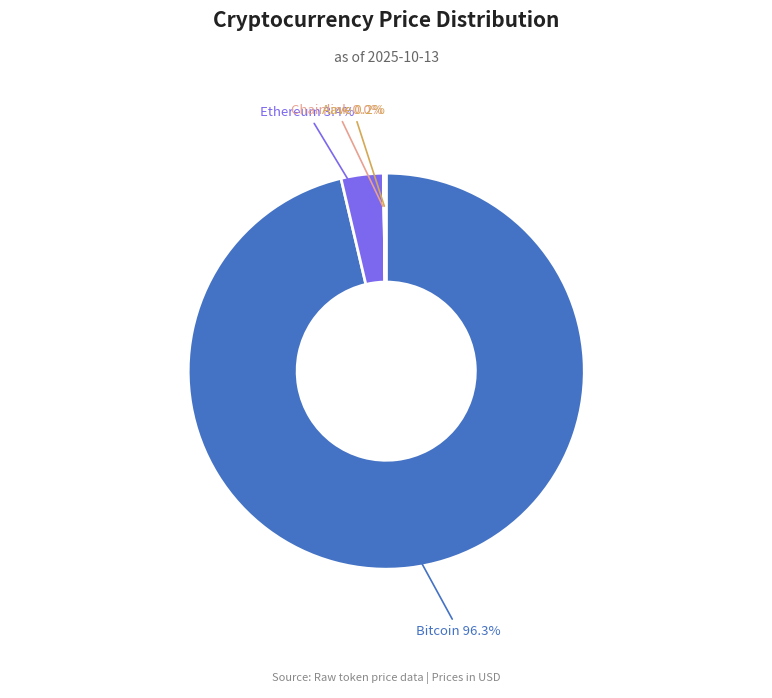

Which has a higher value, Bitcoin or Ethereum?

Bitcoin